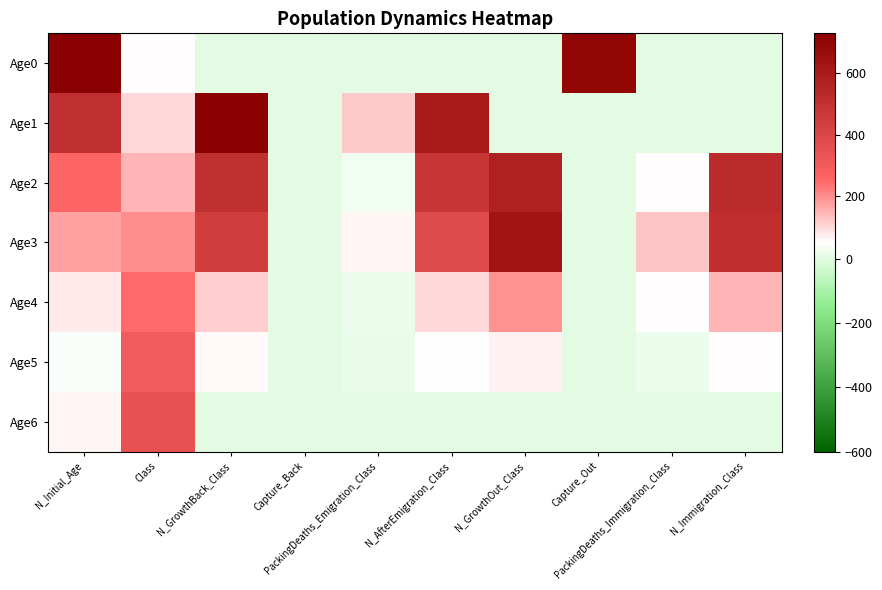

At which category is the sum across all series the highest?

N_Initial_Age